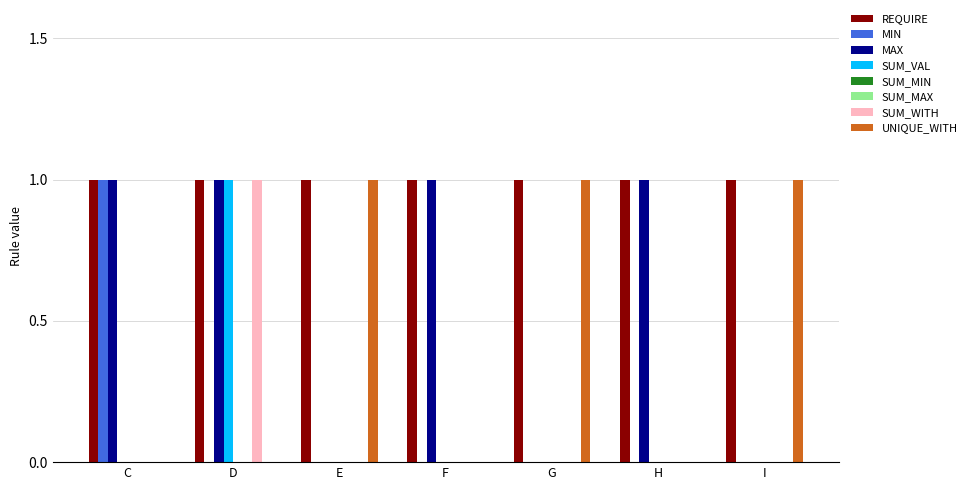

What is the greatest value displayed?

1